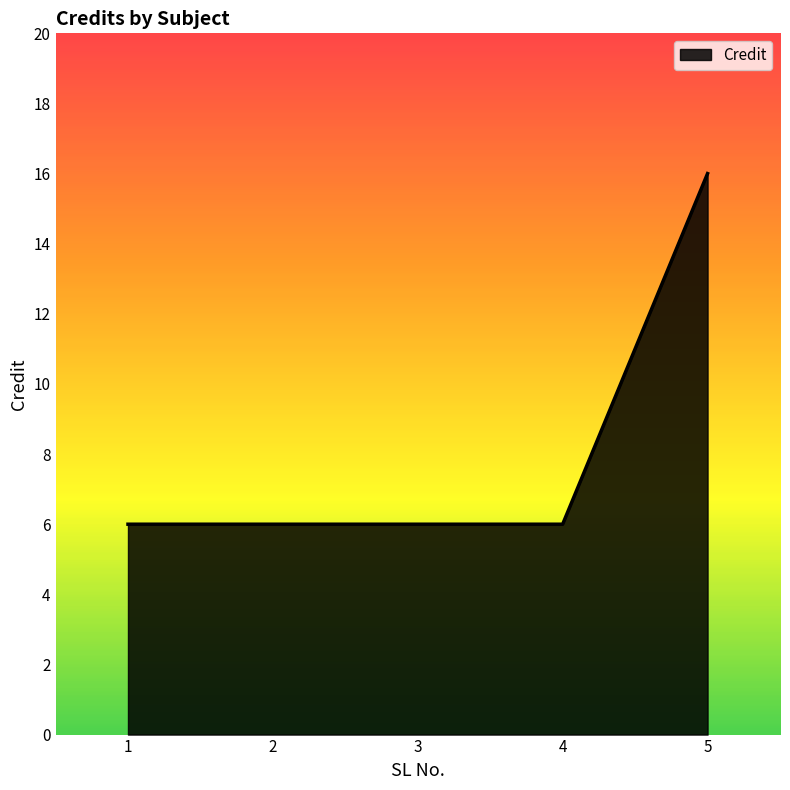

Approximately how many times larger is the value at 1 compared to 5?

0.4